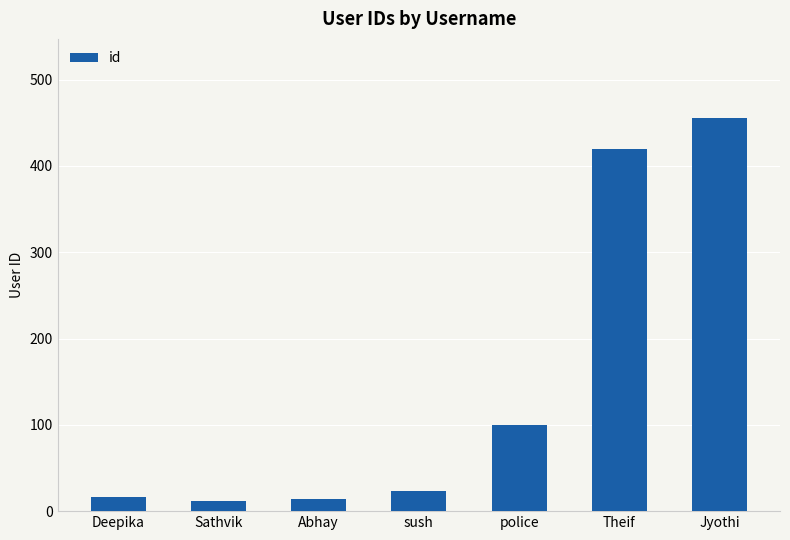

What is the average value?

149